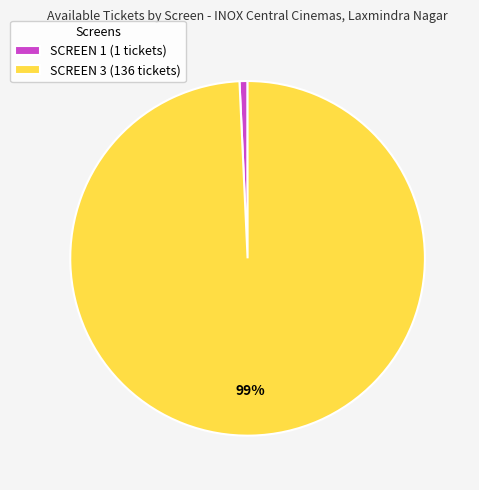

Which category has the biggest portion of the pie?

SCREEN 3